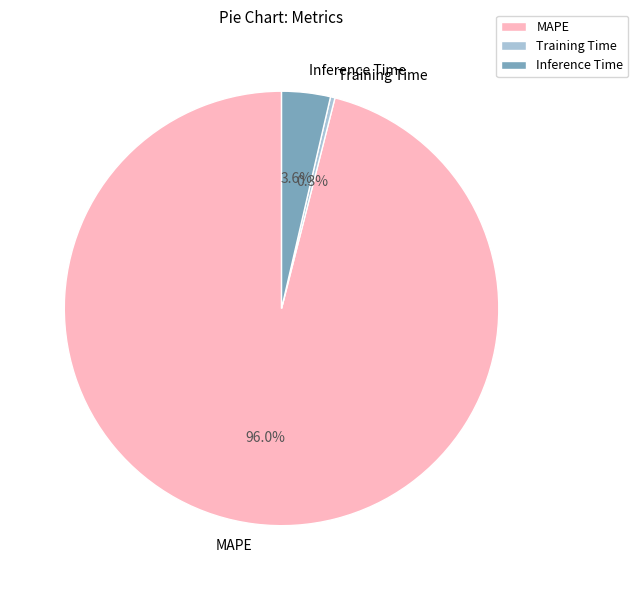

How many slices are in this pie chart?

3